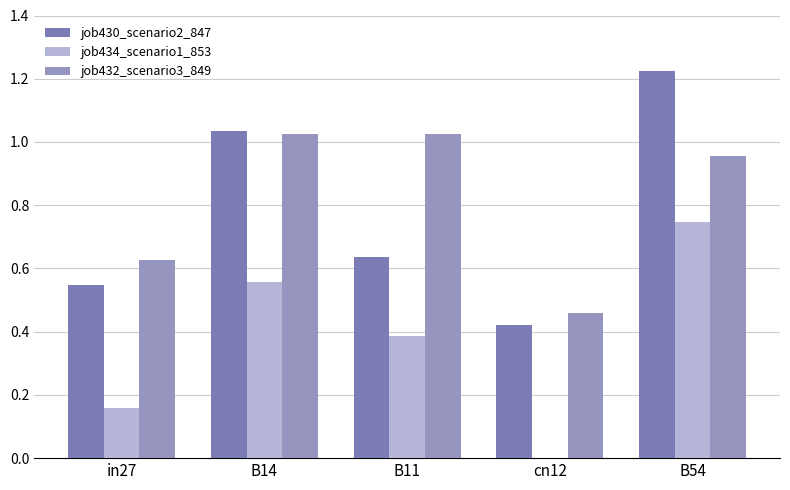

Is it true that job434_scenario1_853 equals 0.7 at B54?

True